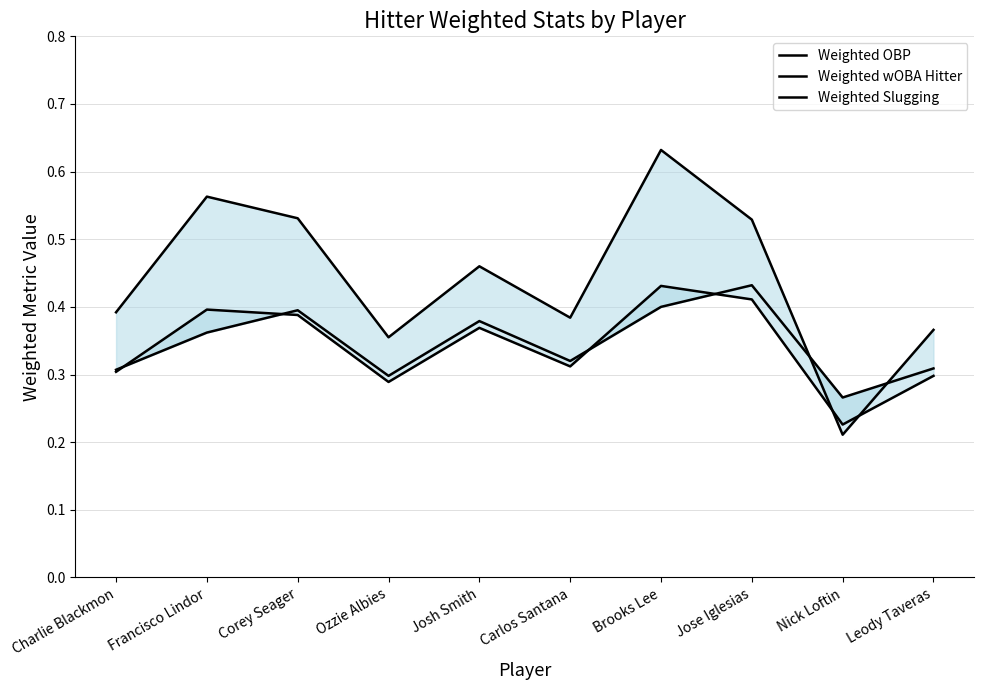

List the series in order of their peak value, lowest first.

Weighted wOBA Hitter, Weighted OBP, Weighted Slugging